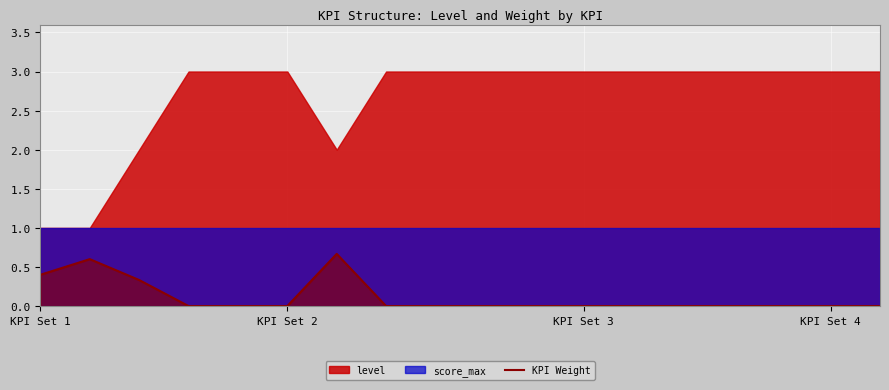

How many interior local peaks (higher than both neighbors) does the data have?

2